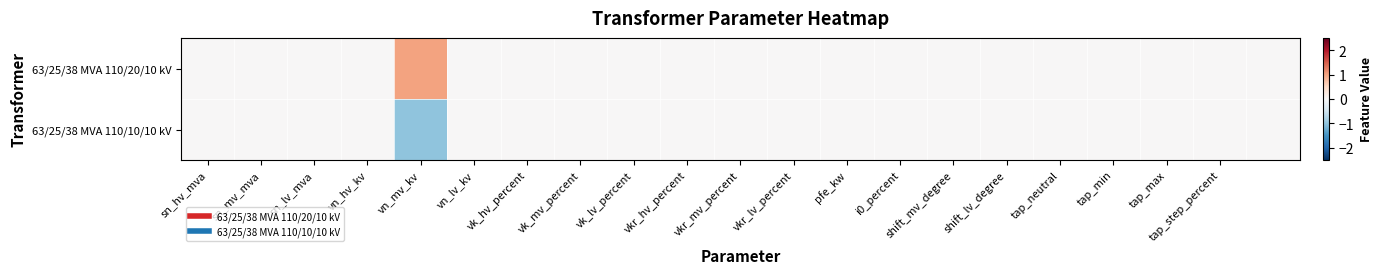

How many categories are shown in the chart?

21